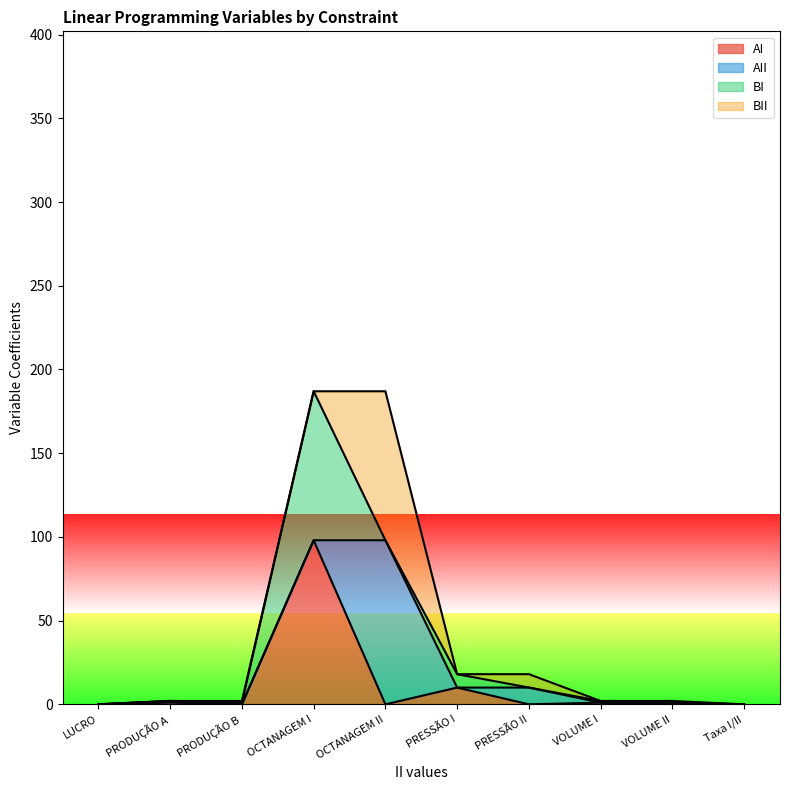

What is the difference between the highest and lowest values at PRODUÇÃO A?

1